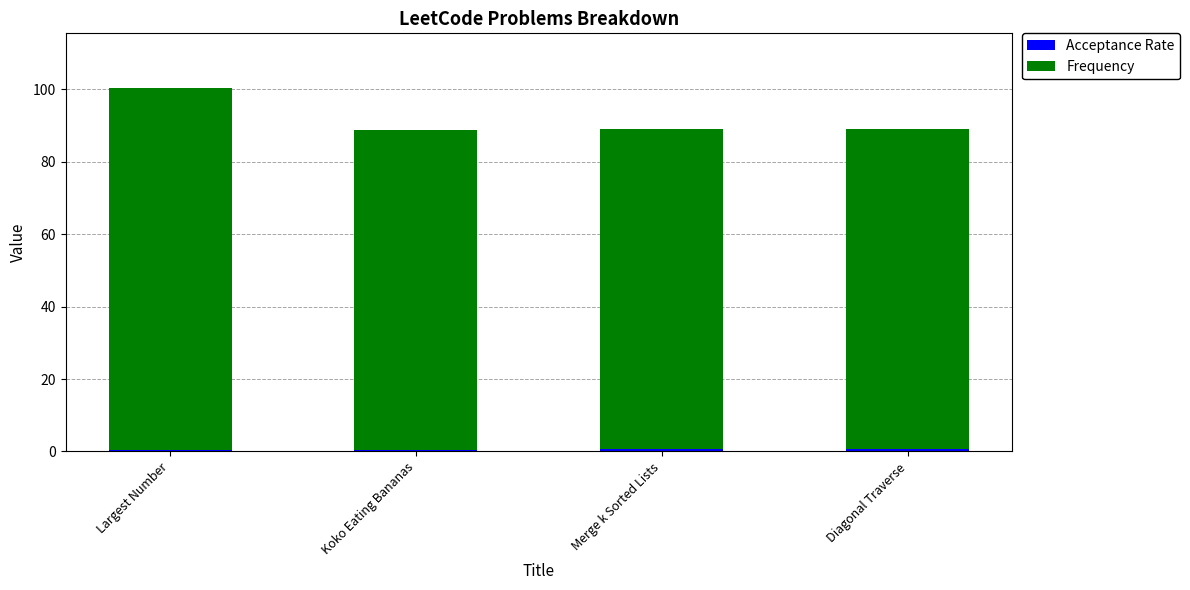

Which series has the largest range (max minus min)?

Frequency